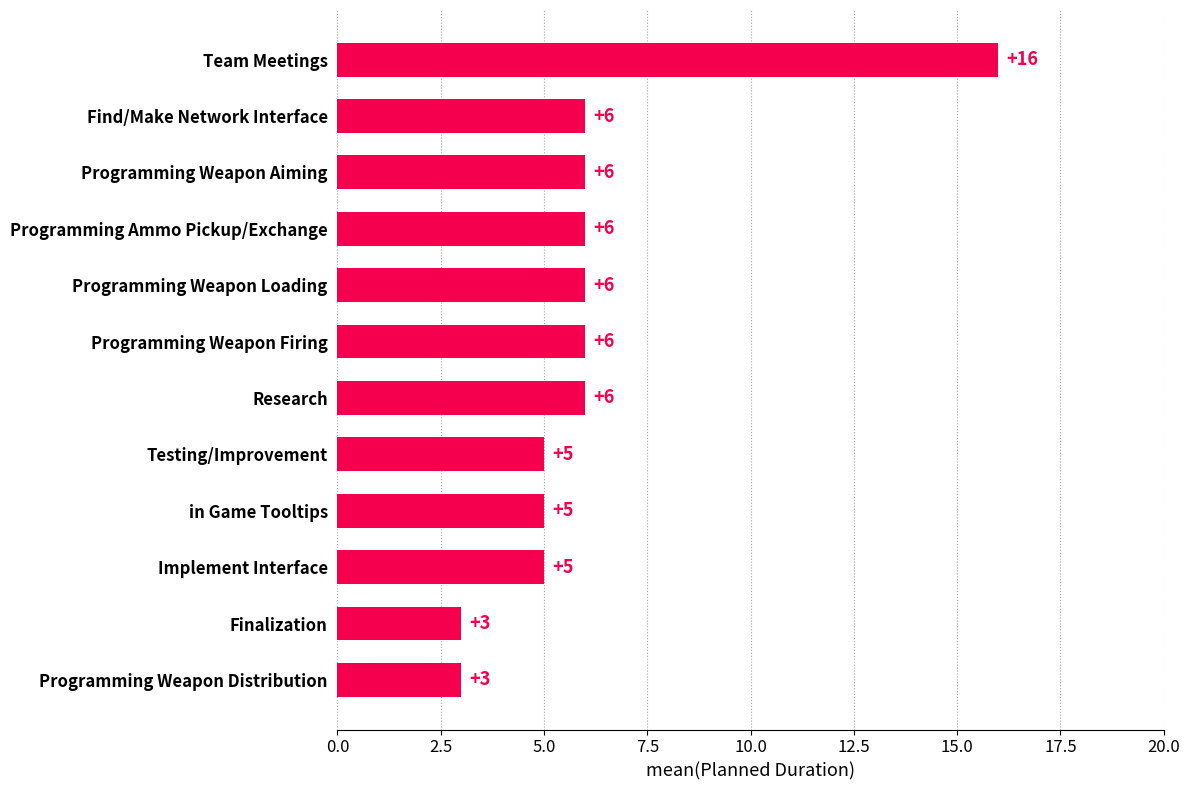

How many data points are less than 6?

5